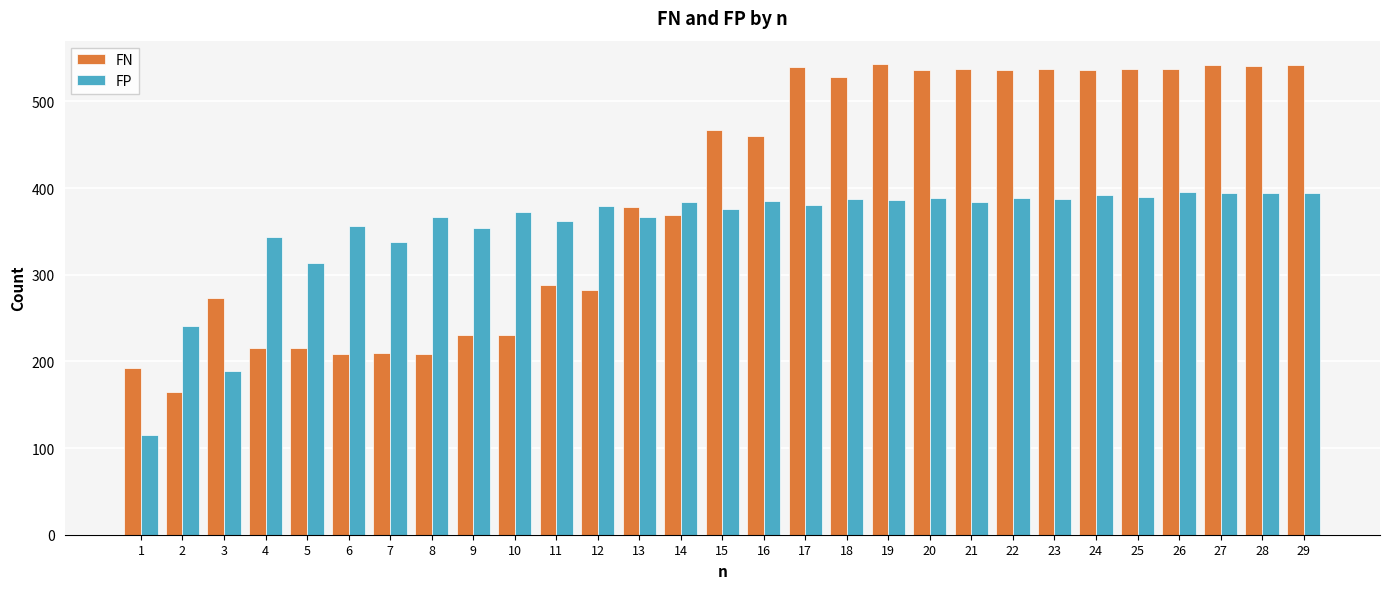

At how many categories does at least one series exceed 426?

15